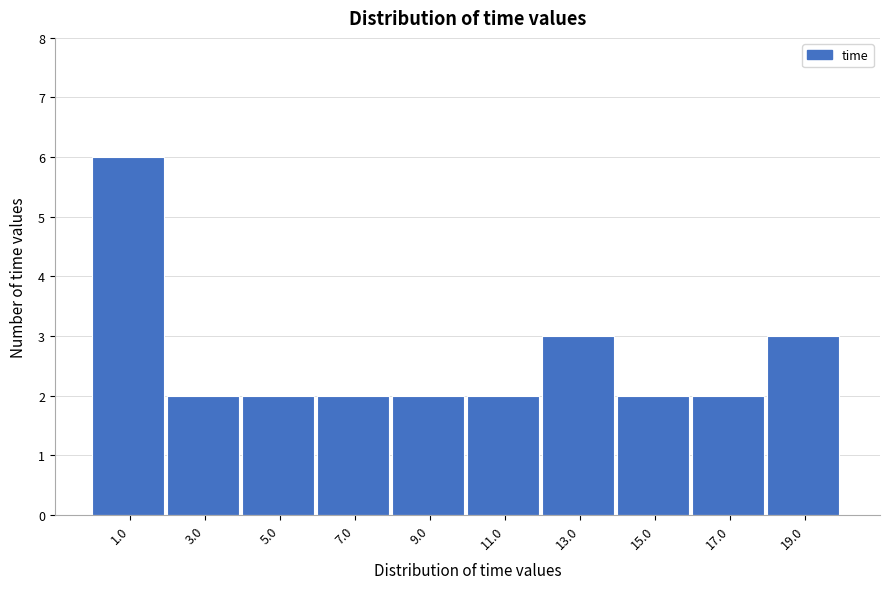

How tall is the bar that spans 14 to 16 on the x-axis? Neither the bar edges nor the heights are printed on the chart, so give them approximately, as read against the axes.

2